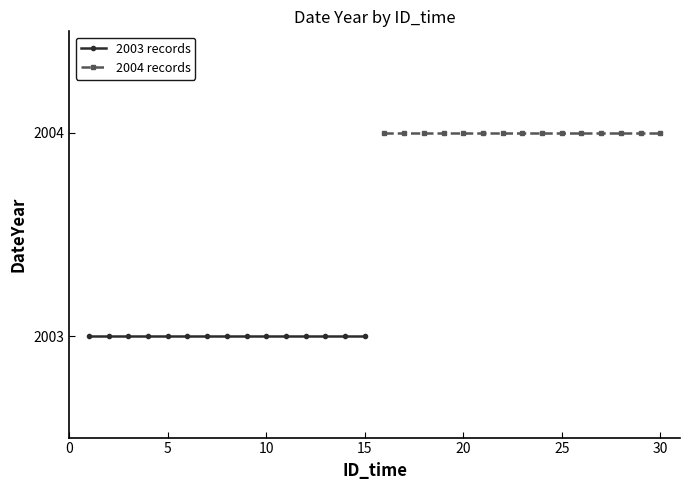

What are all the series names shown in the legend?

2003 records, 2004 records